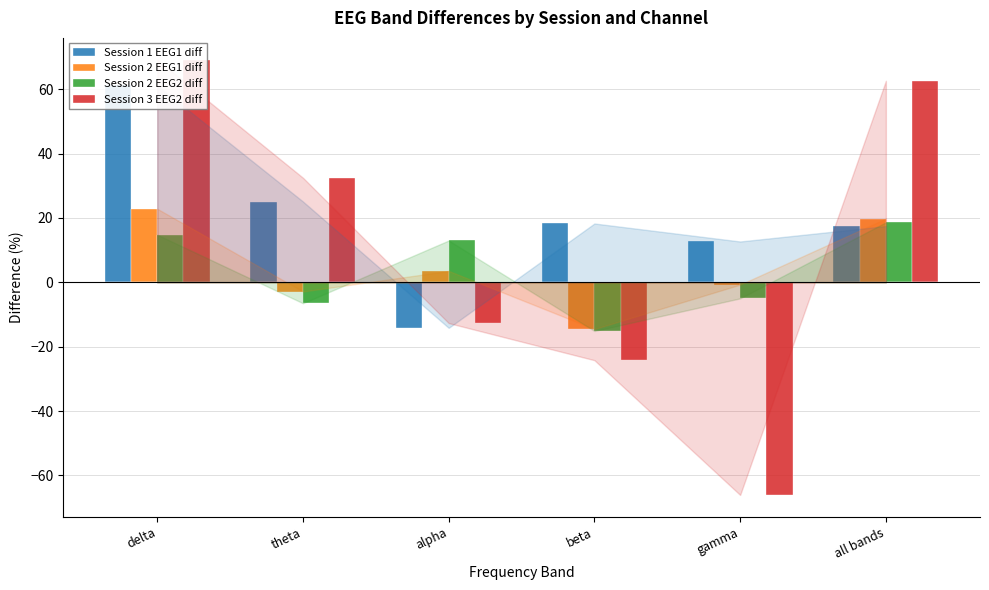

What are all the series names shown in the legend?

Session 1 EEG1 diff, Session 2 EEG1 diff, Session 2 EEG2 diff, Session 3 EEG2 diff